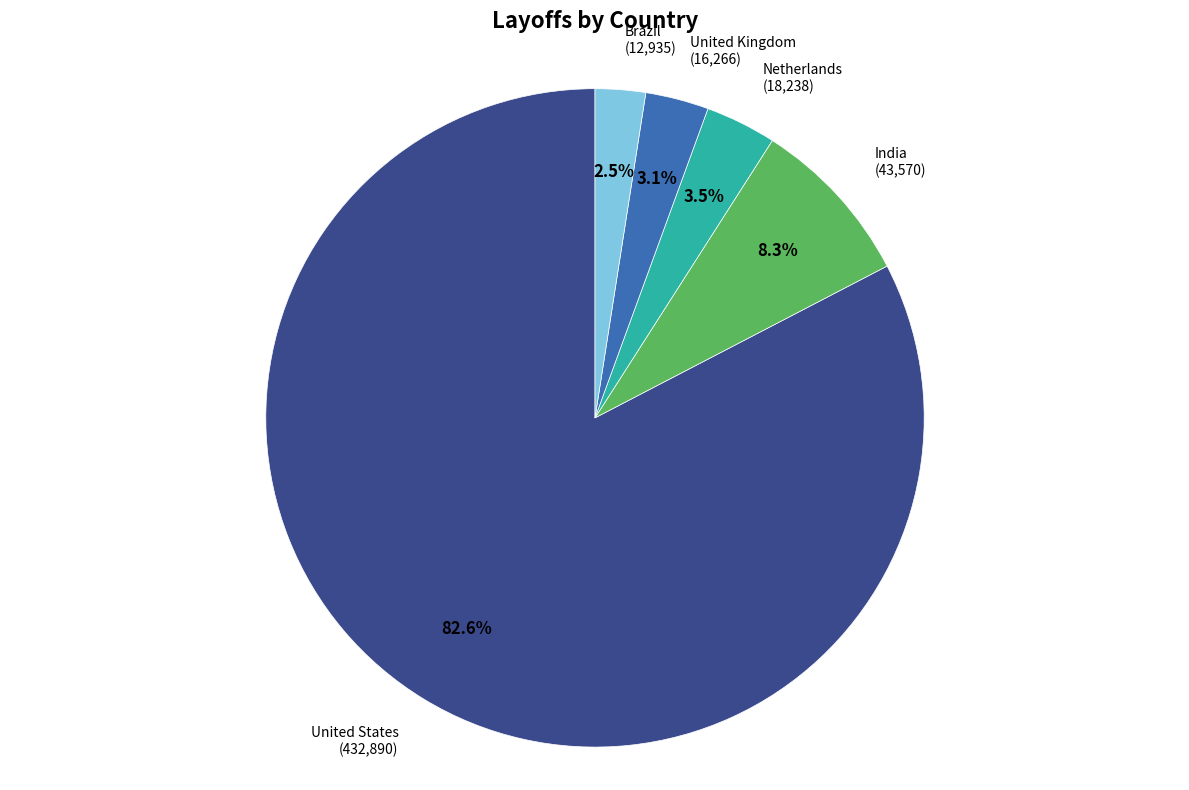

Does any single category account for the majority?

Yes